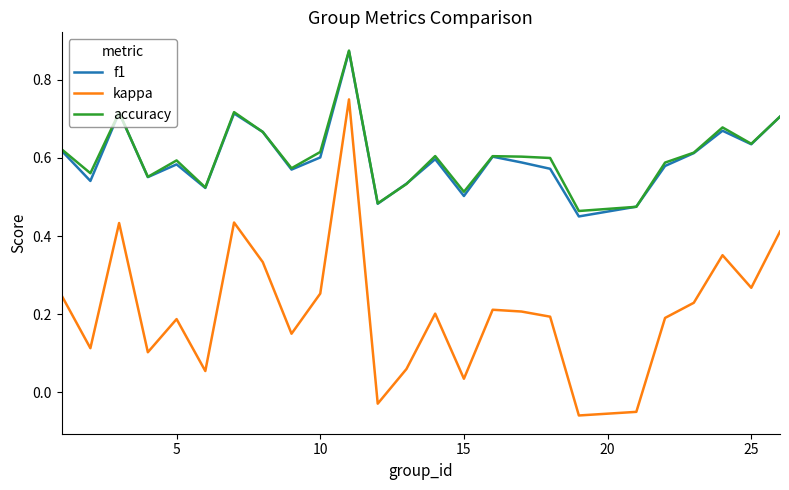

Which series has the largest range (max minus min)?

kappa